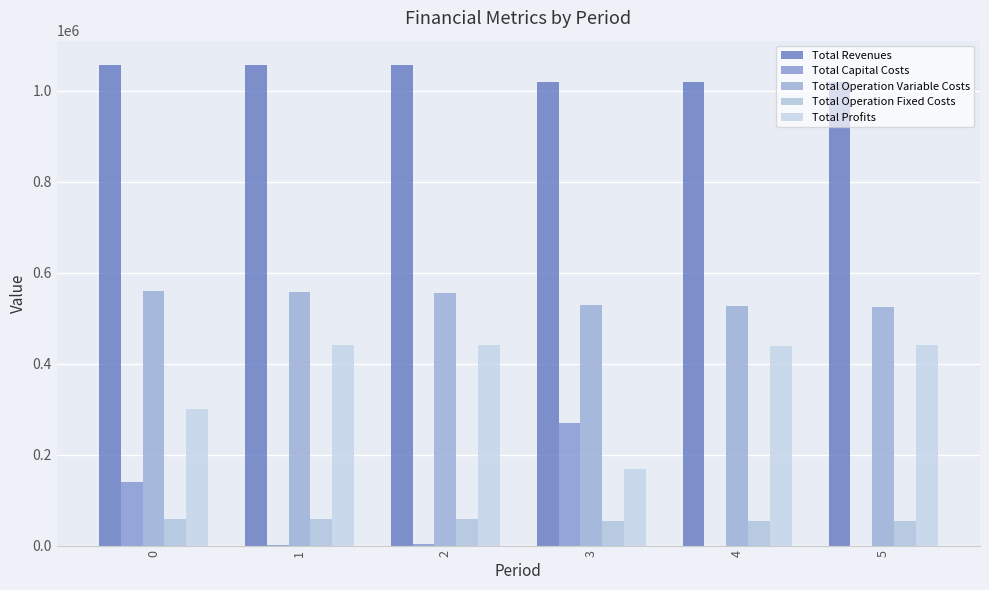

Is it true that Total Revenues equals 1812046.9 at 0?

False